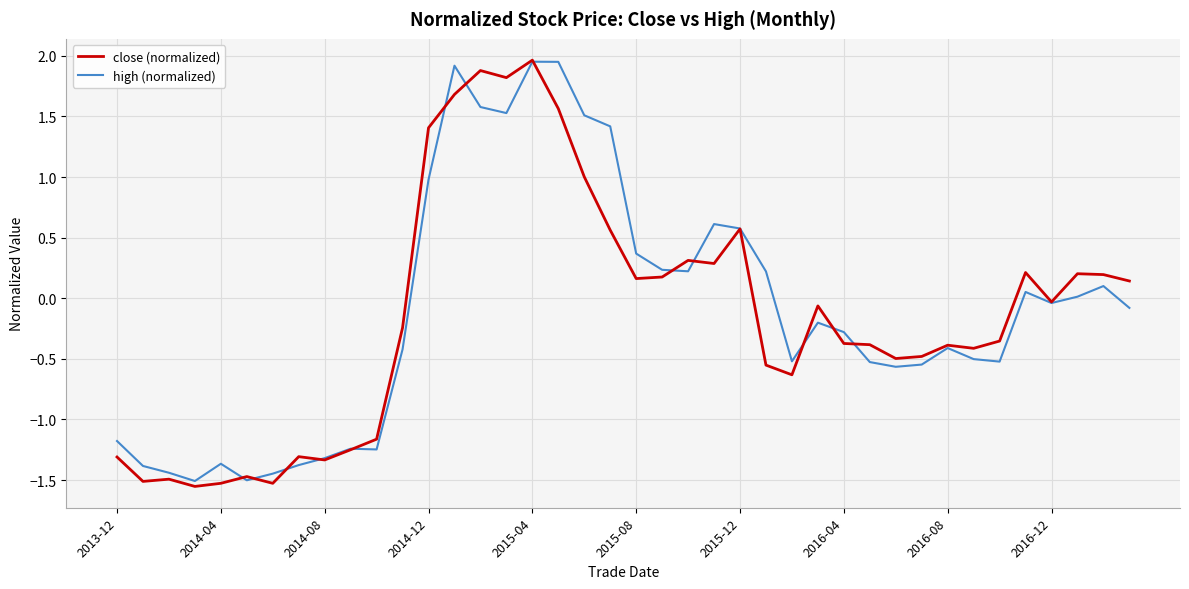

List the series in order of their overall mean, lowest first.

close (normalized), high (normalized)